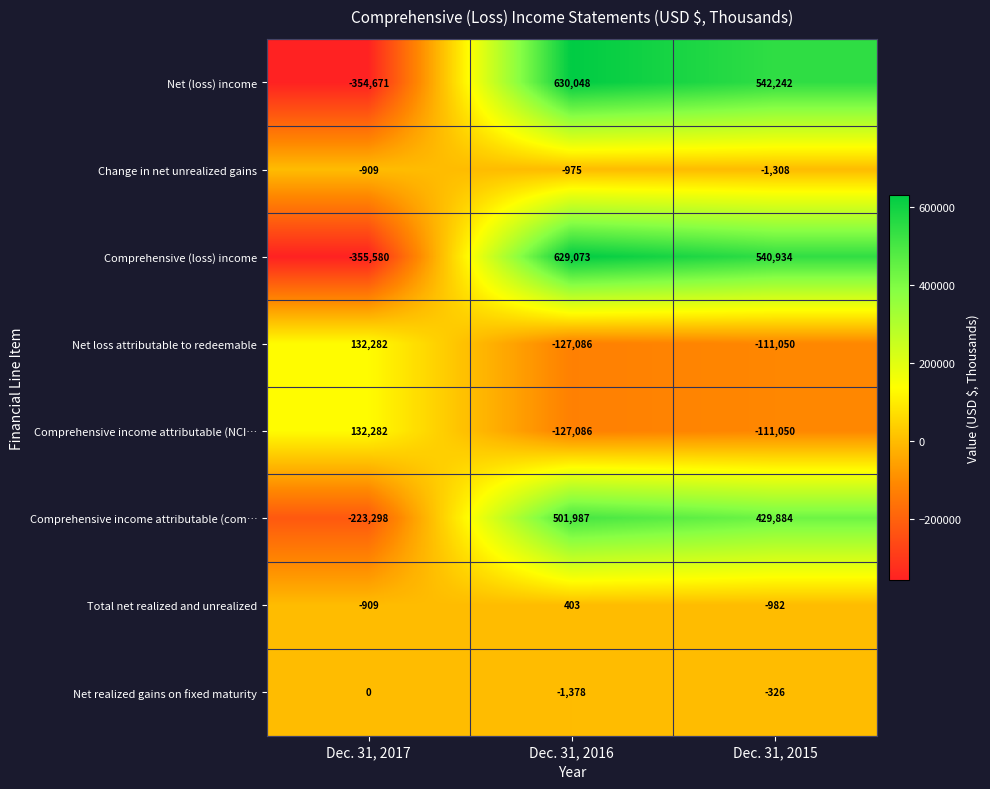

Which series changed the most between Dec. 31, 2017 and Dec. 31, 2015?

Net (loss) income